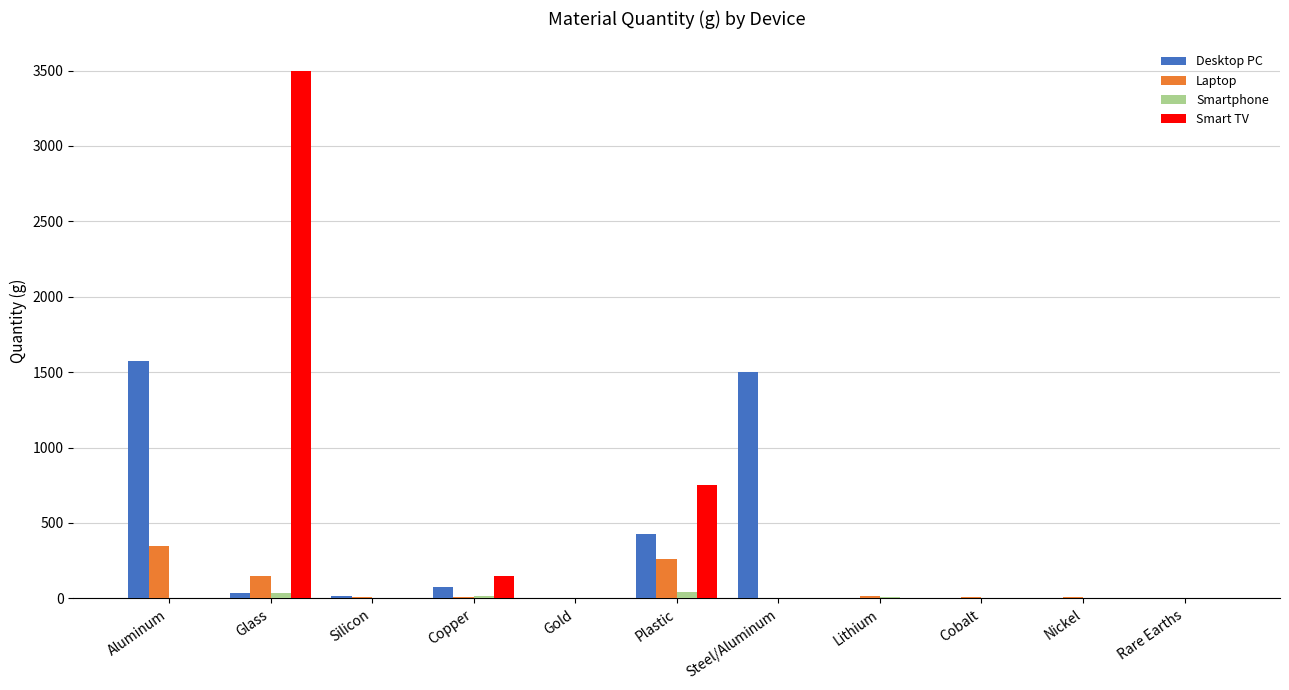

Which series changed the most between Glass and Nickel?

Smart TV